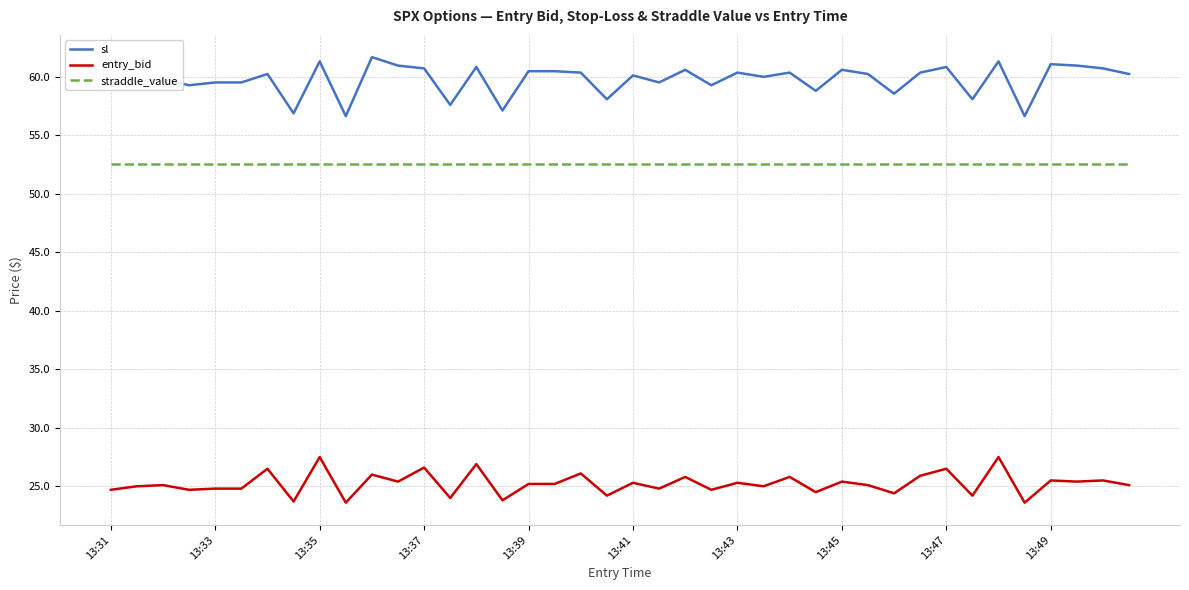

Which series has the widest spread of values?

sl